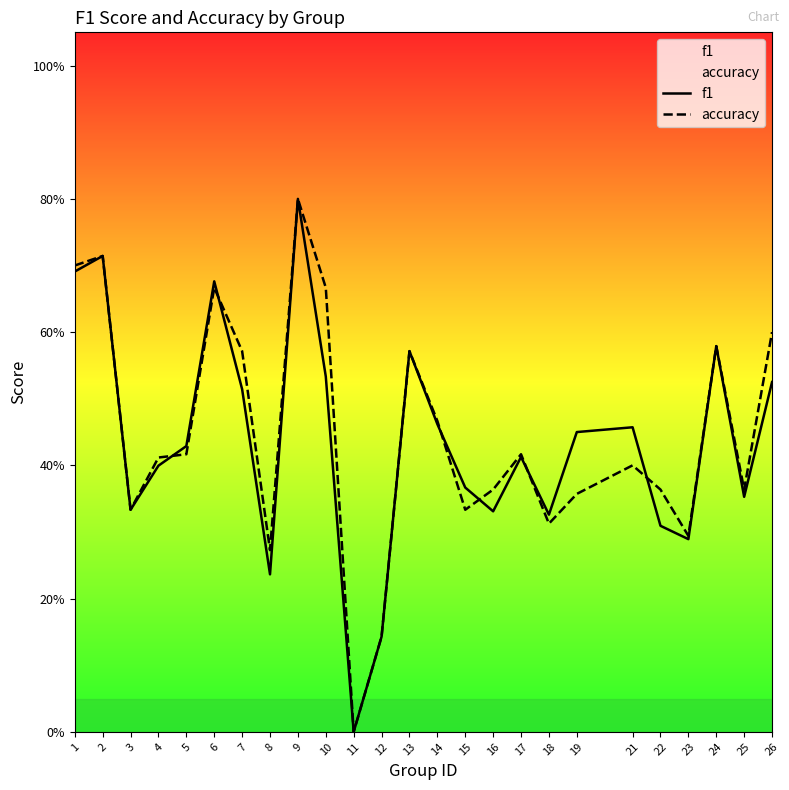

What are all the series names shown in the legend?

f1, accuracy